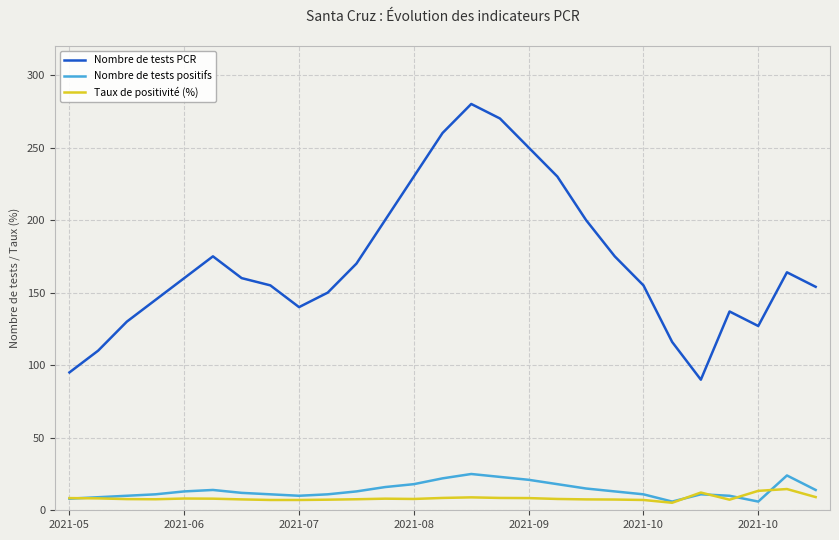

True or false: Nombre de tests PCR and Taux de positivité (%) cross at least once.

False